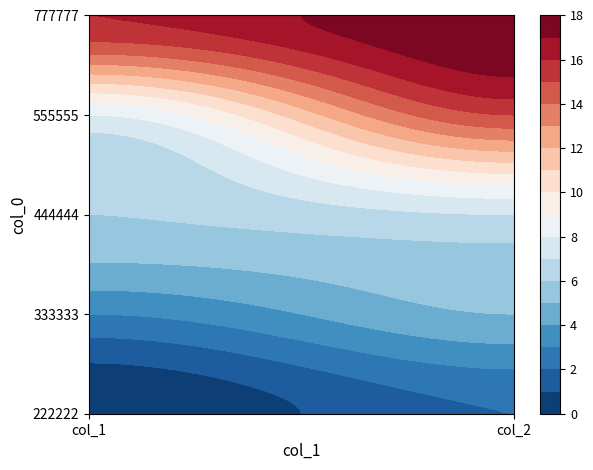

What is the average value of the 555555 series?

12